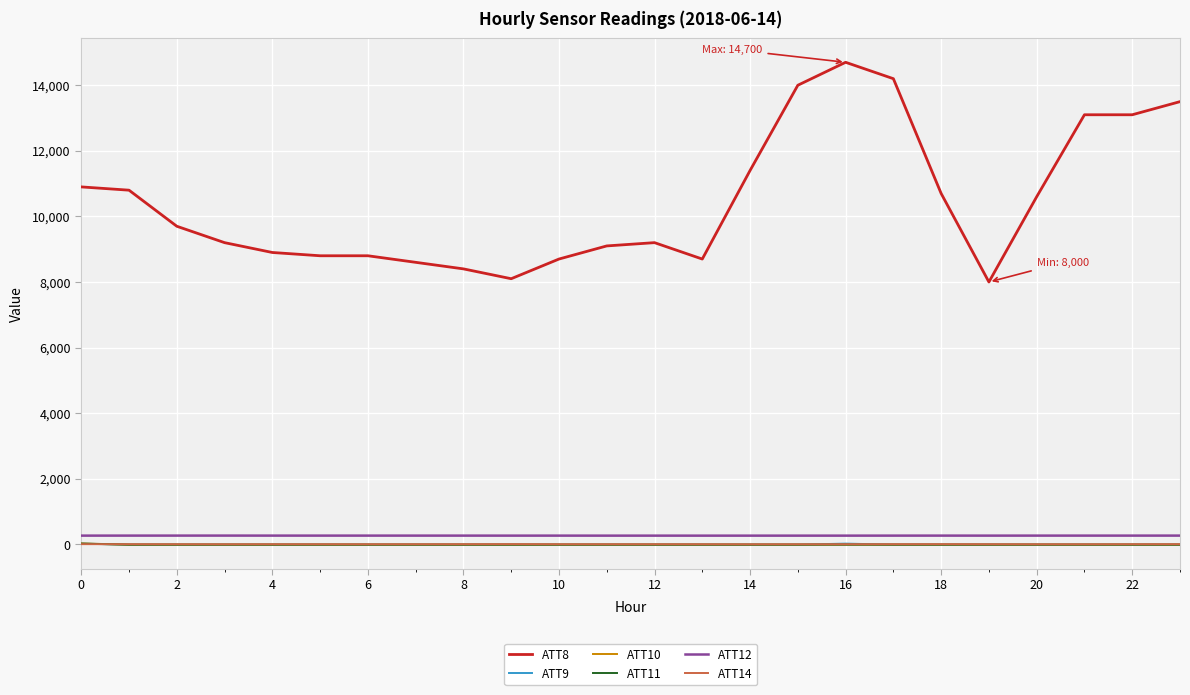

What is the difference between the maximum and minimum values in the ATT8 series?

6700.0